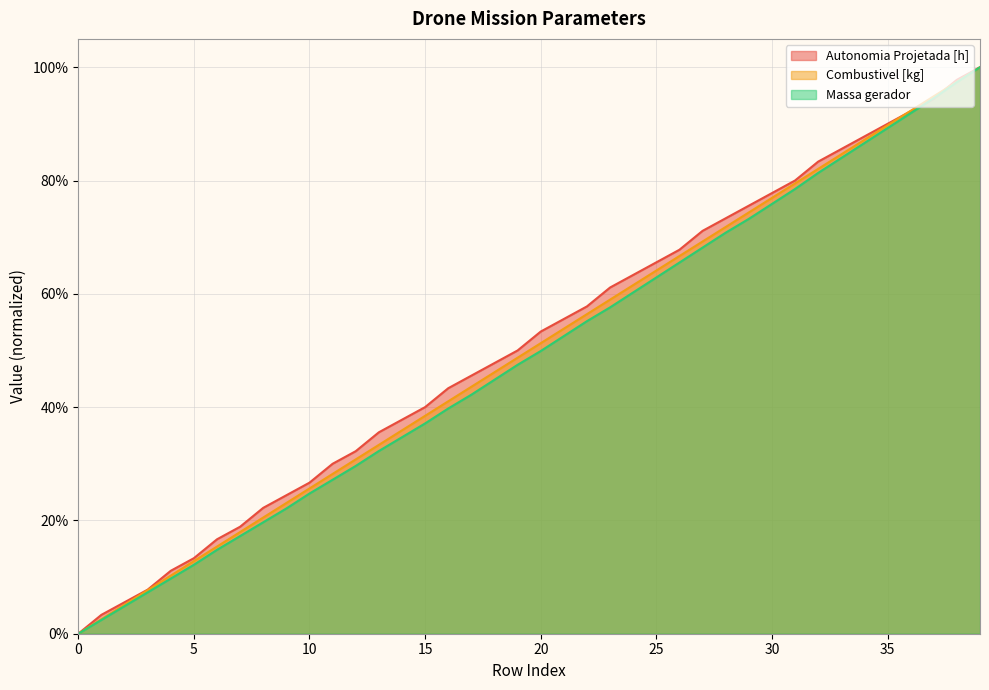

How many data points in Autonomia Projetada [h] are above 0?

39